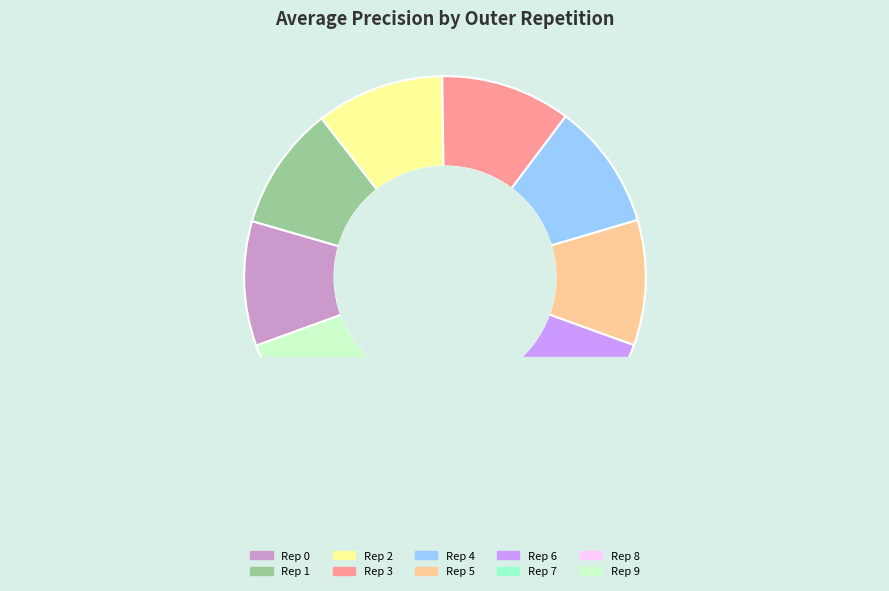

Is there a majority slice in this chart?

No